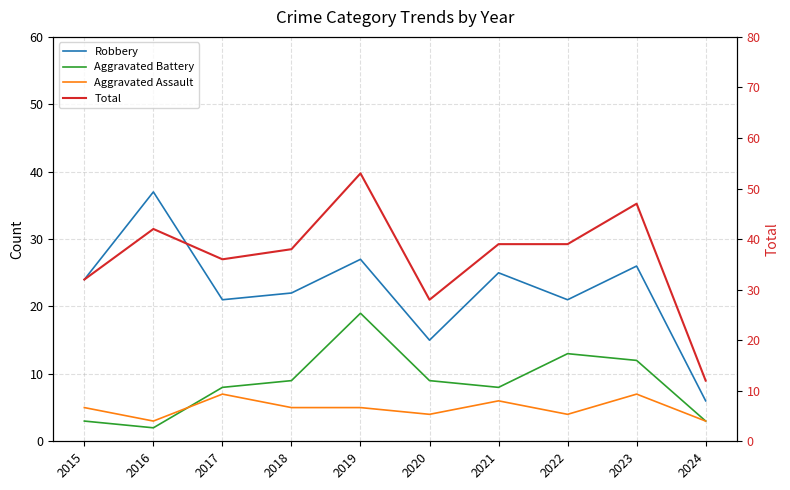

List the series in order of their peak value, highest first.

Total, Robbery, Aggravated Battery, Aggravated Assault